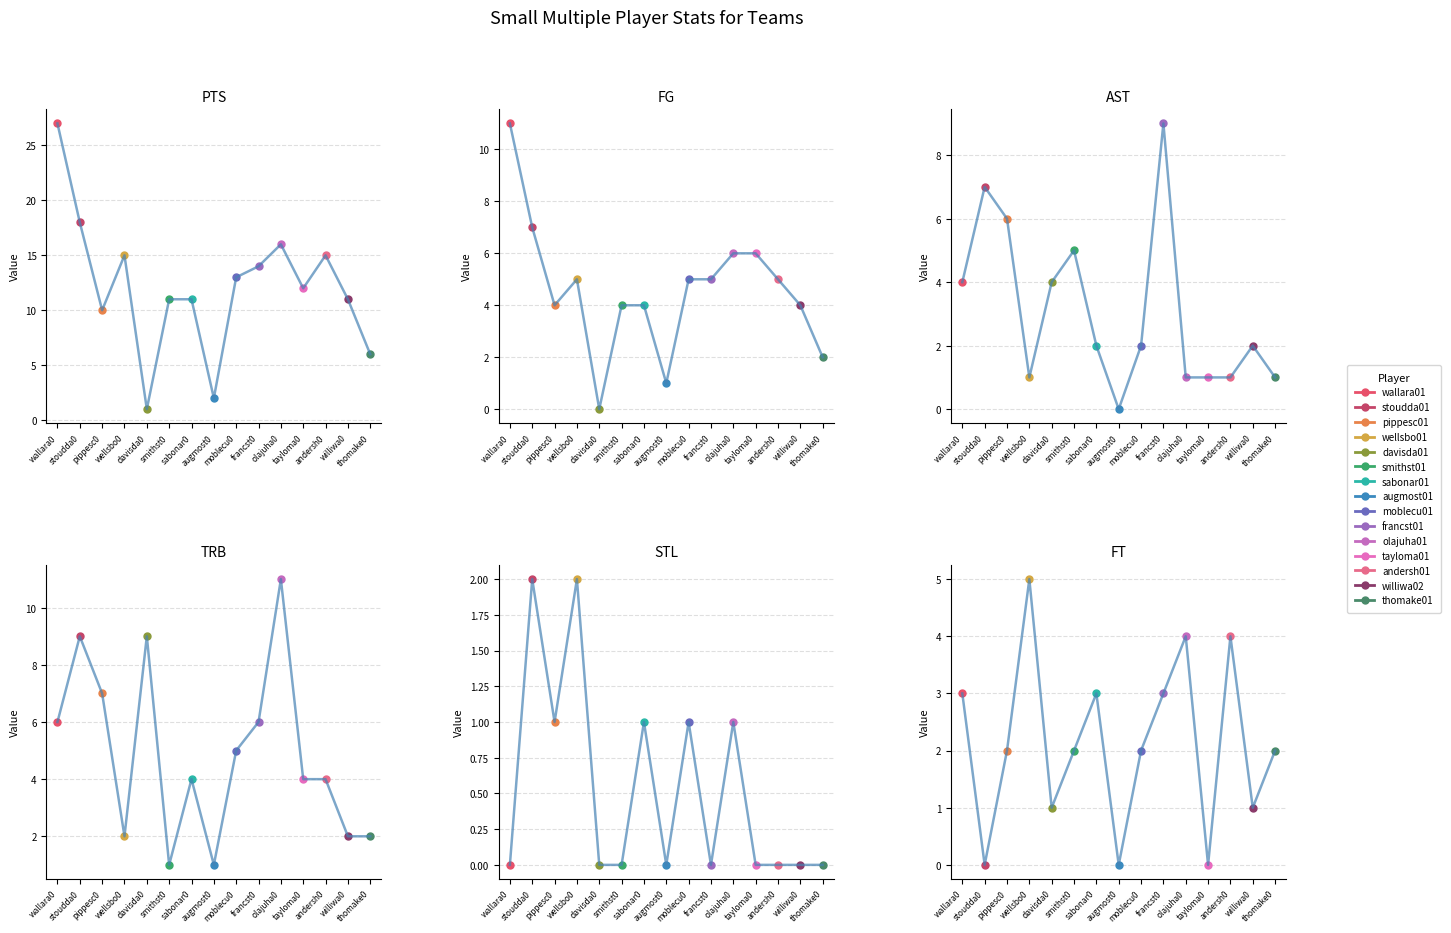

Reading left to right, list all the values displayed in this chart.

PTS (all players): wallara0=27	stoudda0=18	pippesc0=10	wellsbo0=15	davisda0=1	smithst0=11	sabonar0=11	augmost0=2	moblecu0=13	francst0=14	olajuha0=16	tayloma0=12	andersh0=15	williwa0=11	thomake0=6
FG (all players): wallara0=11	stoudda0=7	pippesc0=4	wellsbo0=5	davisda0=0	smithst0=4	sabonar0=4	augmost0=1	moblecu0=5	francst0=5	olajuha0=6	tayloma0=6	andersh0=5	williwa0=4	thomake0=2
AST (all players): wallara0=4	stoudda0=7	pippesc0=6	wellsbo0=1	davisda0=4	smithst0=5	sabonar0=2	augmost0=0	moblecu0=2	francst0=9	olajuha0=1	tayloma0=1	andersh0=1	williwa0=2	thomake0=1
TRB (all players): wallara0=6	stoudda0=9	pippesc0=7	wellsbo0=2	davisda0=9	smithst0=1	sabonar0=4	augmost0=1	moblecu0=5	francst0=6	olajuha0=11	tayloma0=4	andersh0=4	williwa0=2	thomake0=2
STL (all players): wallara0=0	stoudda0=2	pippesc0=1	wellsbo0=2	davisda0=0	smithst0=0	sabonar0=1	augmost0=0	moblecu0=1	francst0=0	olajuha0=1	tayloma0=0	andersh0=0	williwa0=0	thomake0=0
FT (all players): wallara0=3	stoudda0=0	pippesc0=2	wellsbo0=5	davisda0=1	smithst0=2	sabonar0=3	augmost0=0	moblecu0=2	francst0=3	olajuha0=4	tayloma0=0	andersh0=4	williwa0=1	thomake0=2